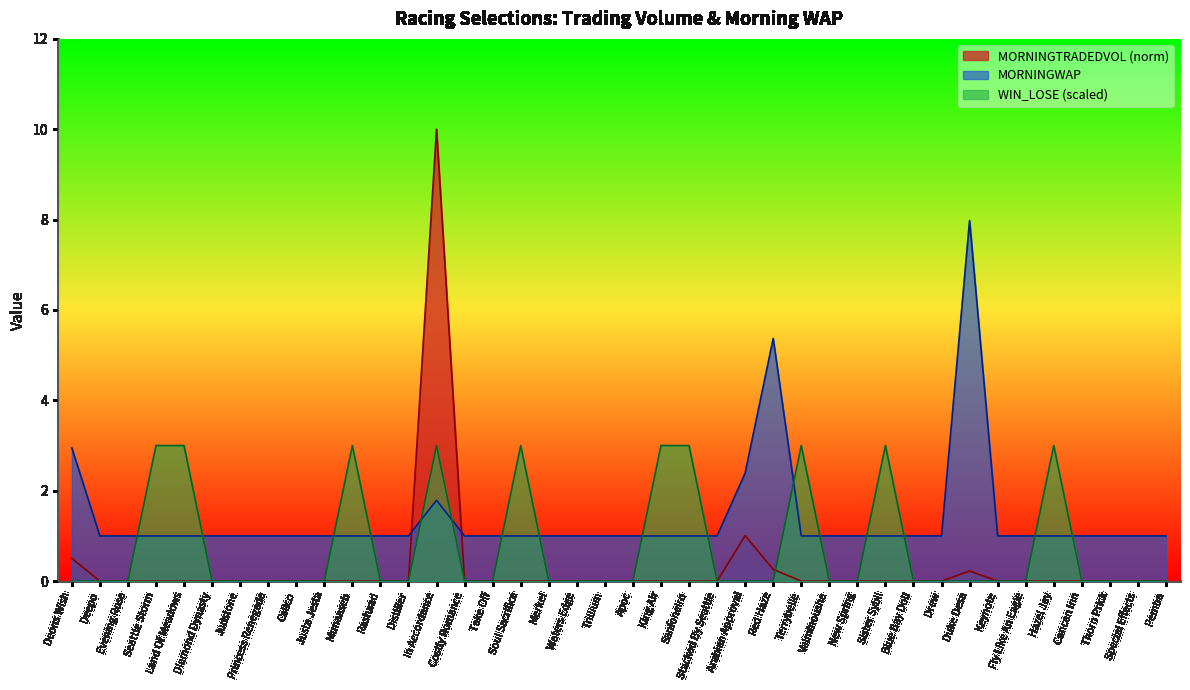

What is the minimum value for MORNINGWAP?

1.0